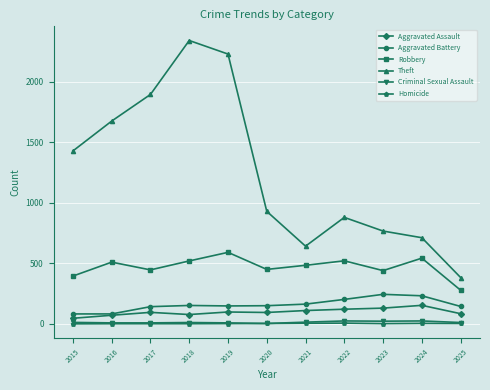

What is the value of the Homicide point at the 7th from the left?

5